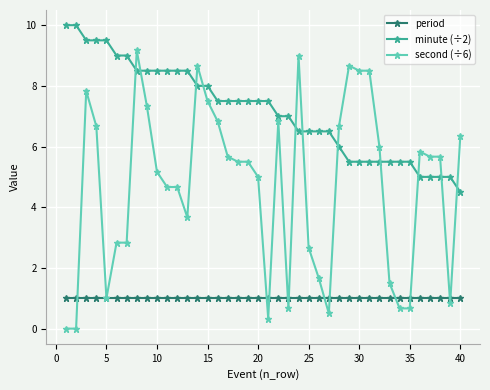

Which series has the widest spread of values?

second (÷6)